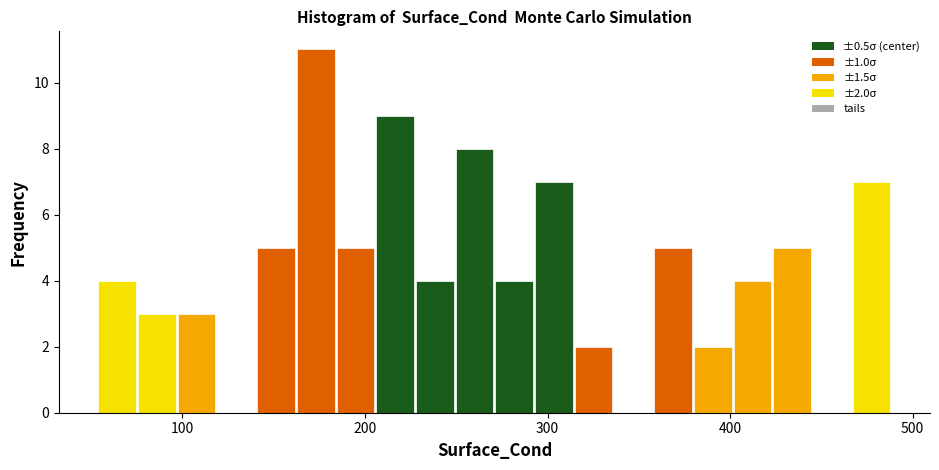

Around what value on the x-axis is the tallest bar? Give the approximate position of its centre, as read against the axis.

170